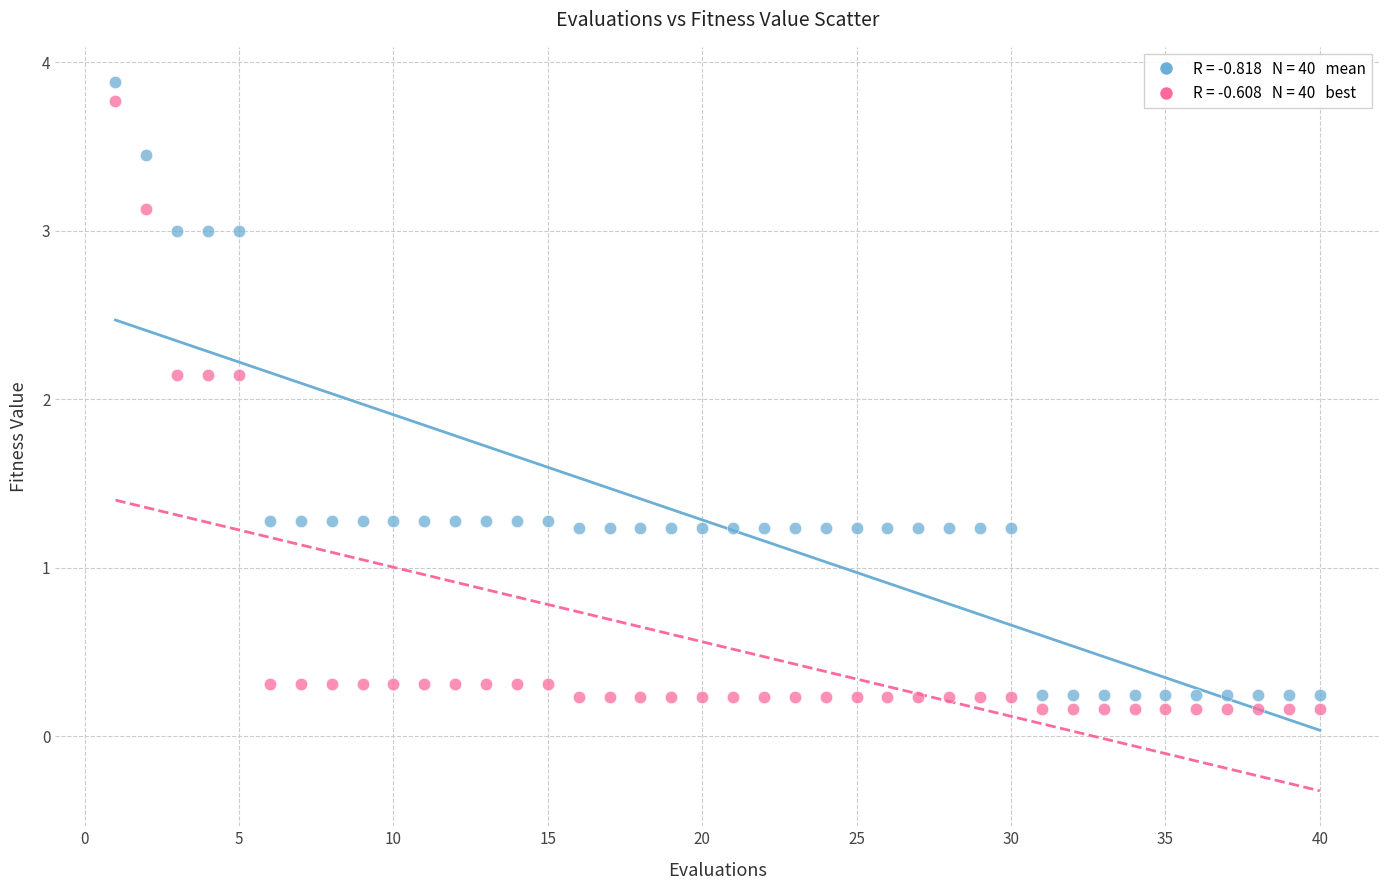

Across all data points, what is the range of X values (max minus min)?

39.0